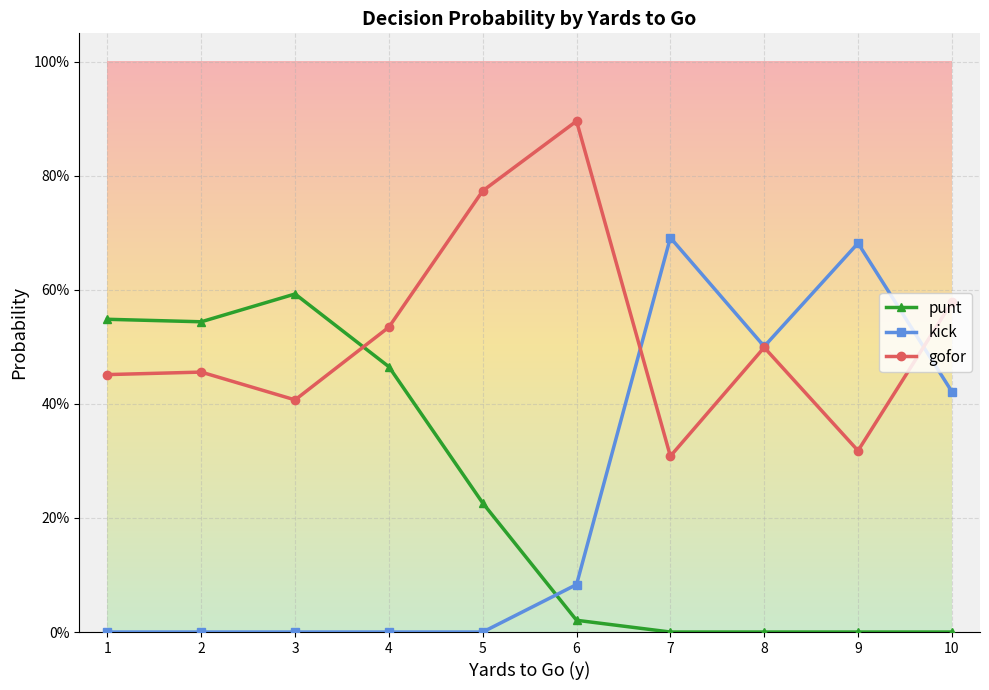

Reading left to right, list all the values displayed in this chart.

punt: 1=0.5	2=0.5	3=0.6	4=0.5	5=0.2	6=0.0	7=0.0	8=0.0	9=0.0	10=0.0
kick: 1=0.0	2=0.0	3=0.0	4=0.0	5=0.0	6=0.1	7=0.7	8=0.5	9=0.7	10=0.4
gofor: 1=0.5	2=0.5	3=0.4	4=0.5	5=0.8	6=0.9	7=0.3	8=0.5	9=0.3	10=0.6